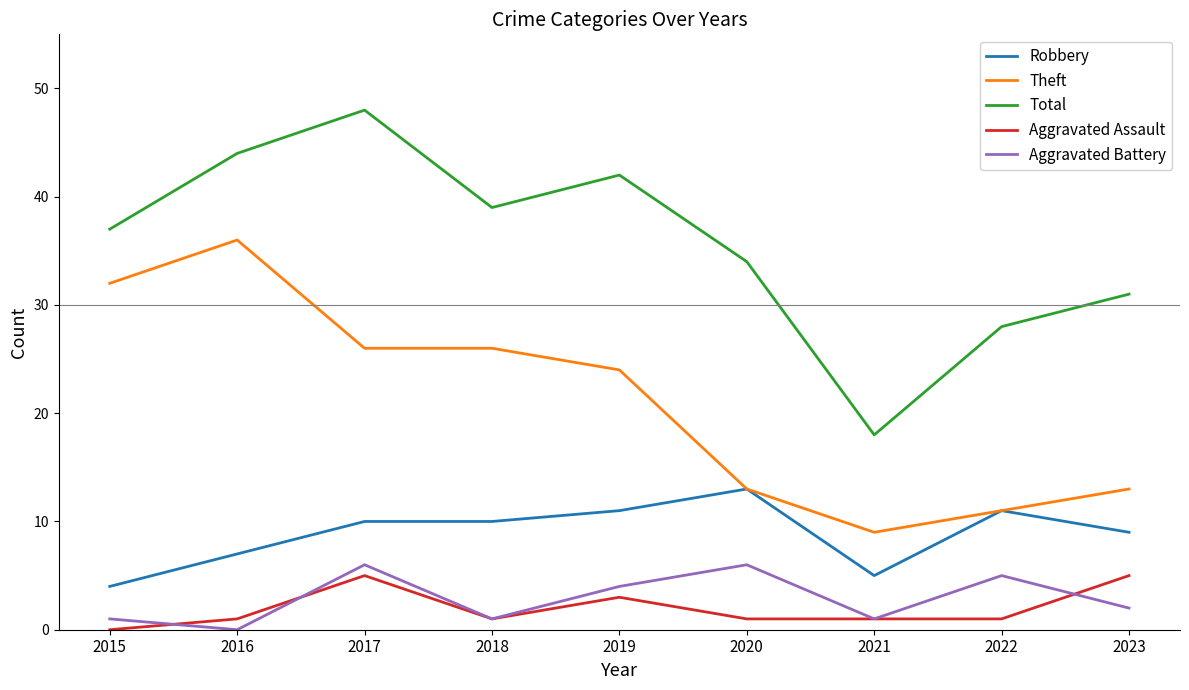

What is the total value across all series at 2022?

56